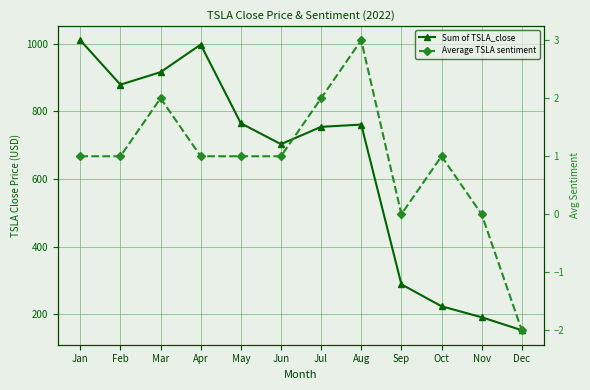

How many categories are shown in the chart?

12